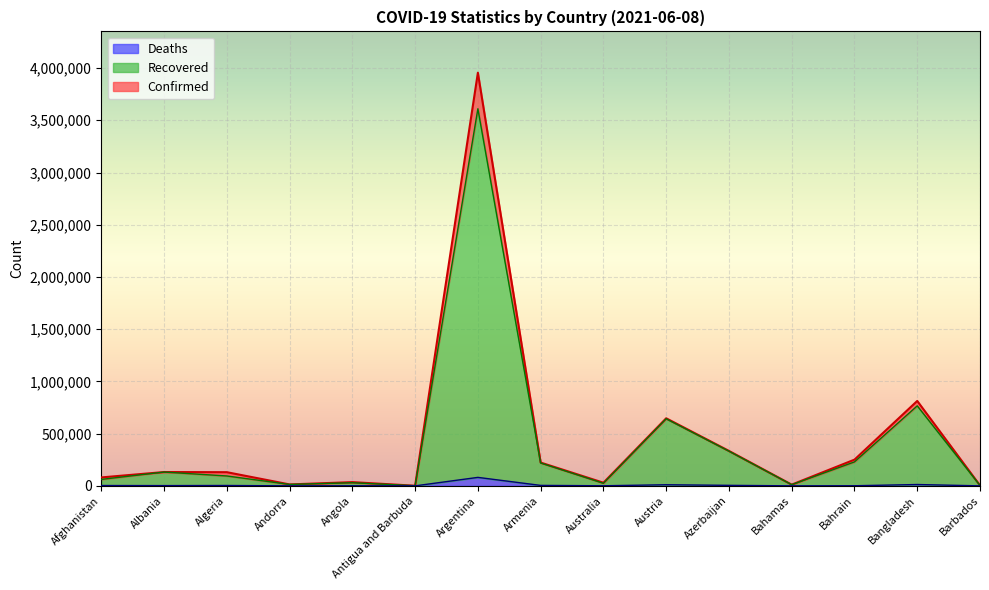

How many interior local peaks does the Recovered series have?

5